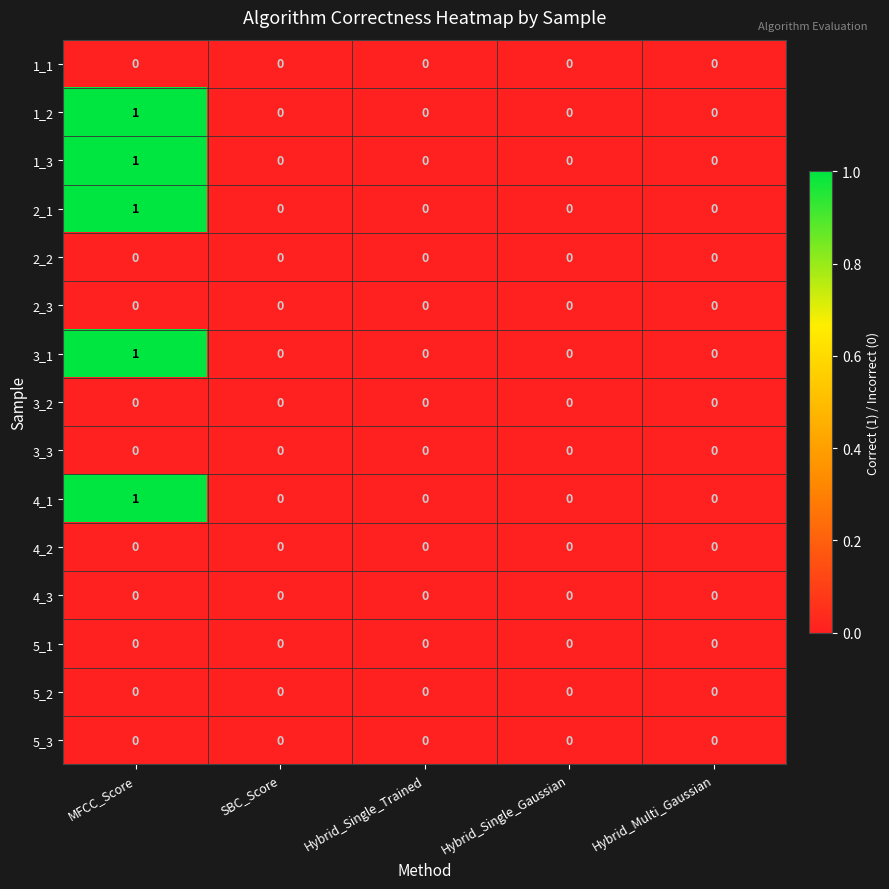

The 2_3 series shows 0 at MFCC_Score. True or false?

True